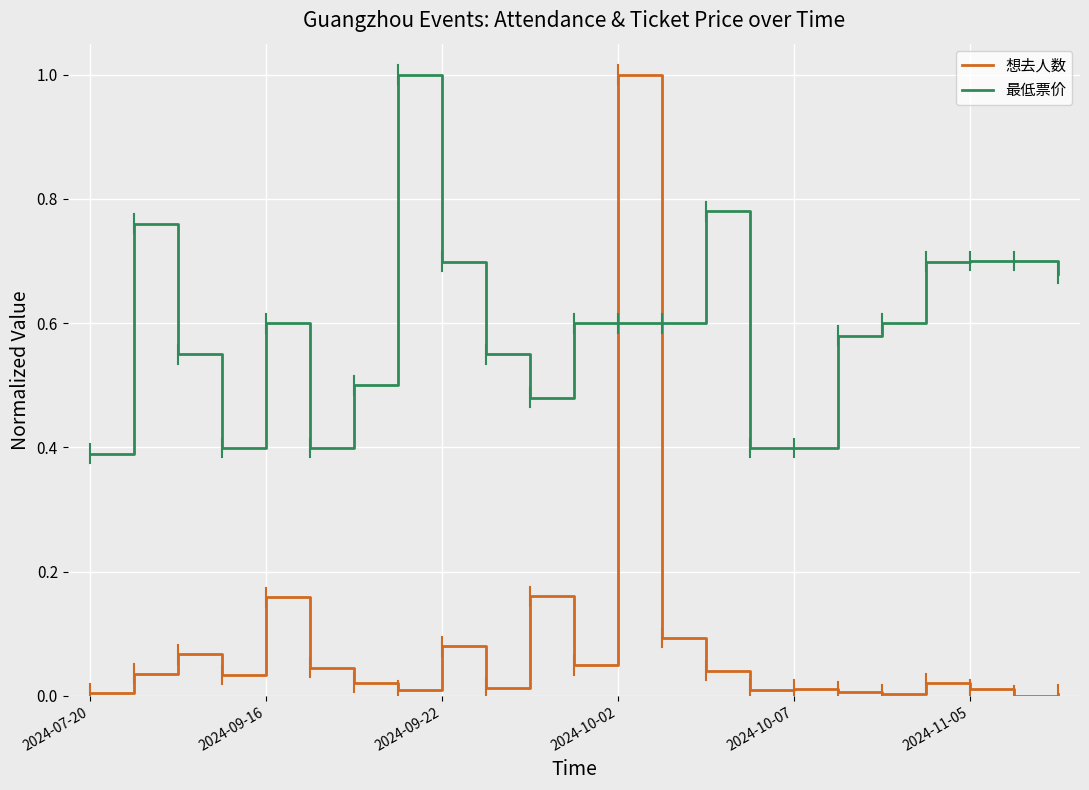

True or false: 最低票价 has more than 0 interior local peaks.

True